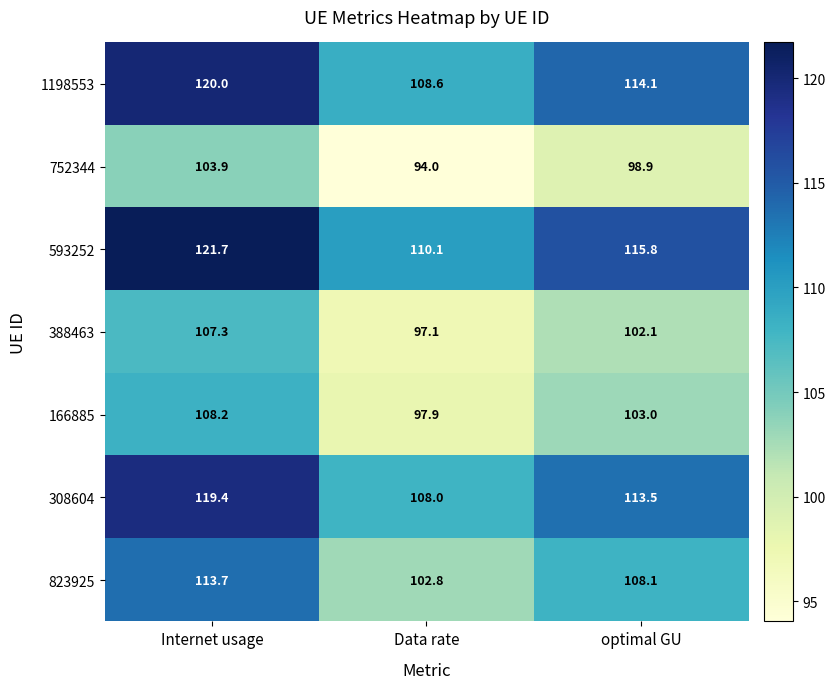

What is the difference between the maximum and minimum values in the 308604 series?

11.4